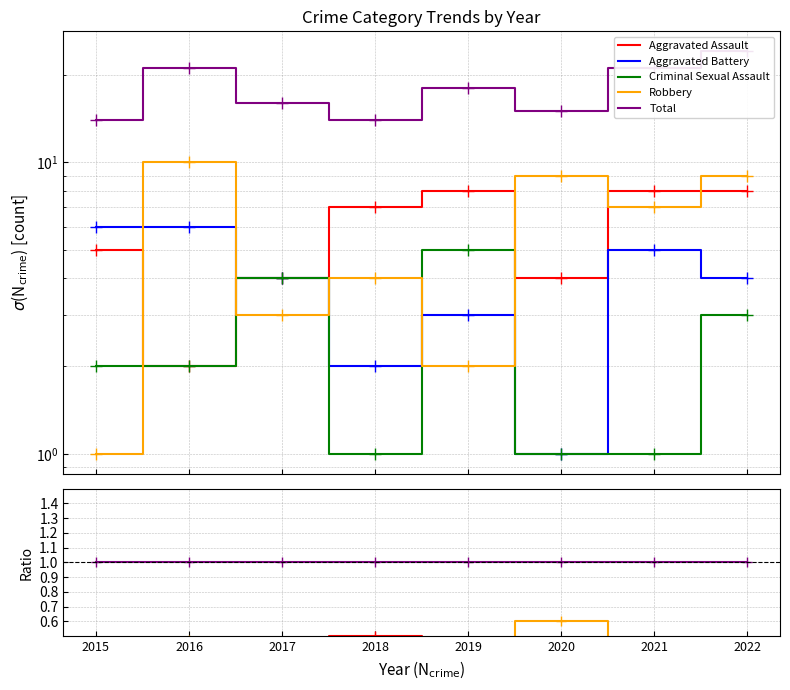

Rank the series at 2022 from lowest to highest value.

Criminal Sexual Assault, Aggravated Battery, Aggravated Assault, Robbery, Total